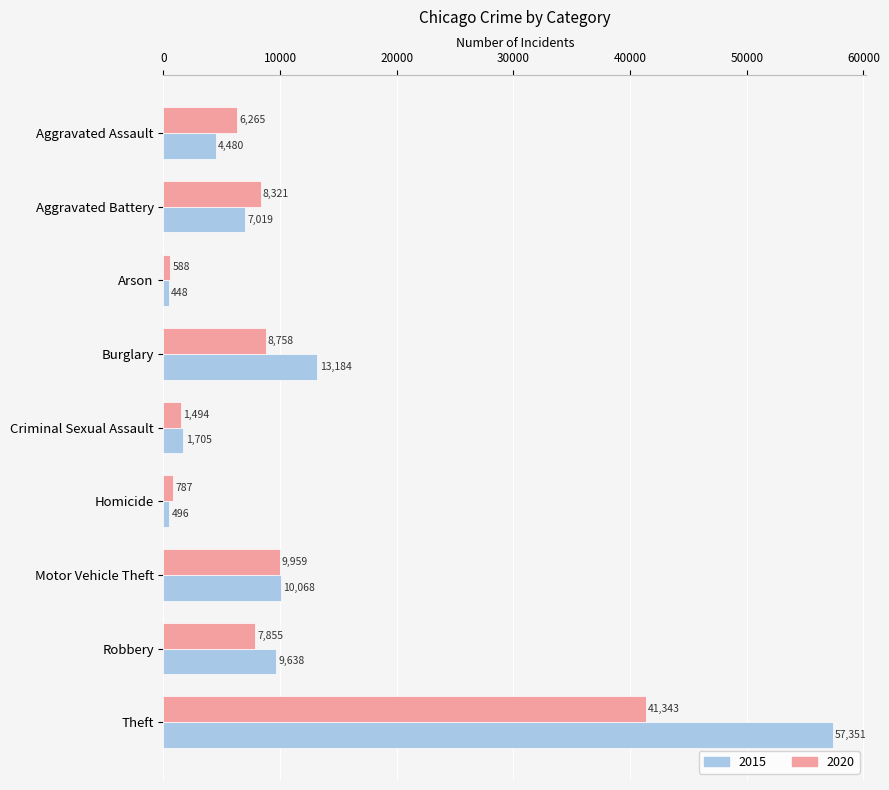

List the labels in order of 2015 value, largest first.

Theft, Burglary, Motor Vehicle Theft, Robbery, Aggravated Battery, Aggravated Assault, Criminal Sexual Assault, Homicide, Arson